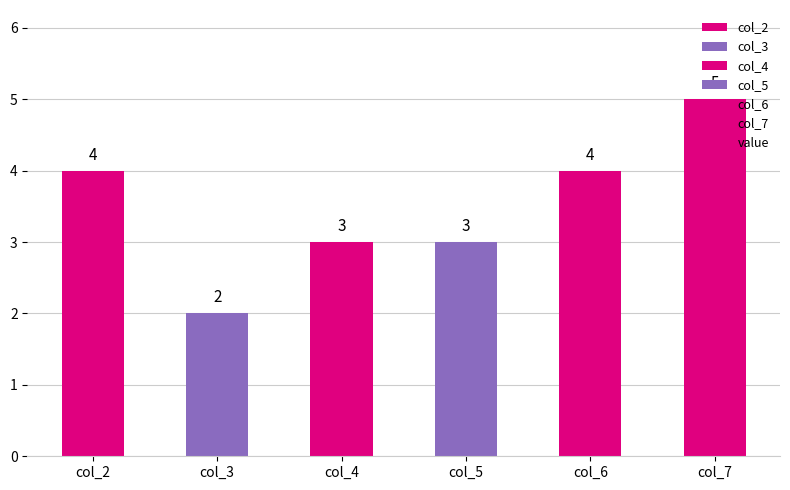

What is the sum of all values?

21